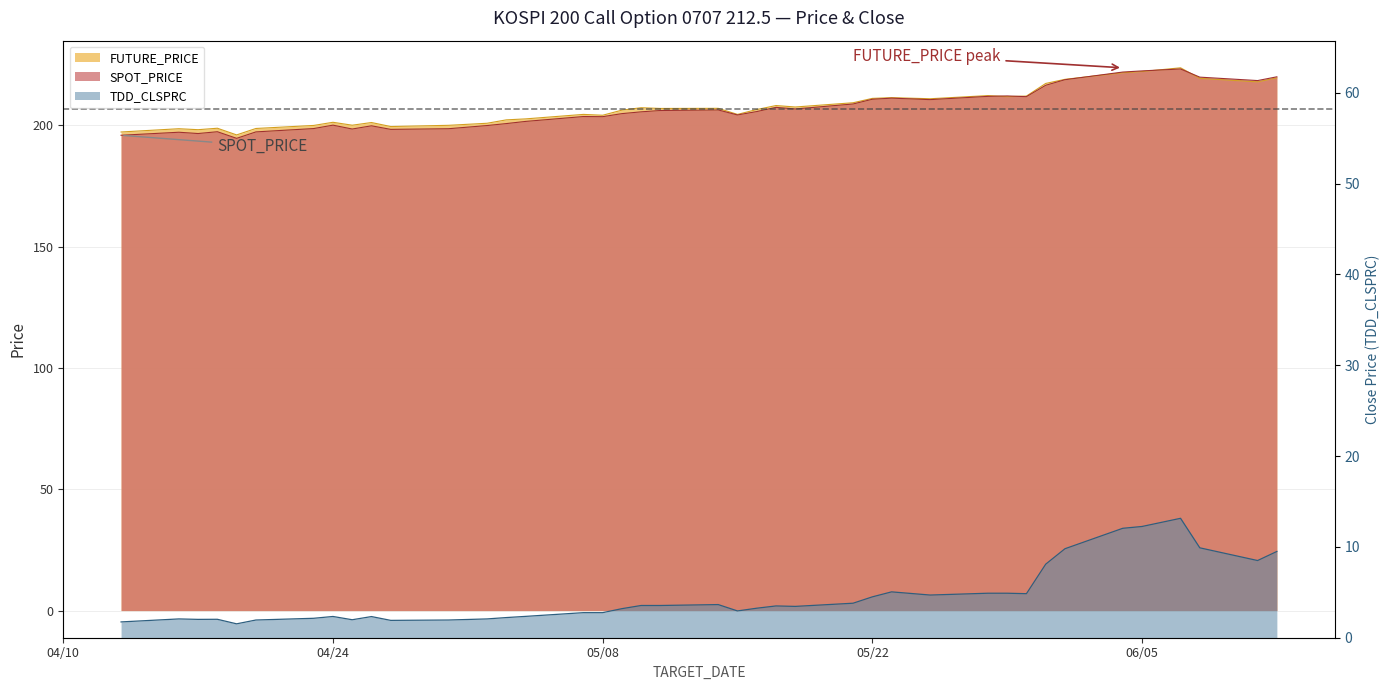

What is the difference between the maximum and minimum values in the TDD_CLSPRC series?

11.6